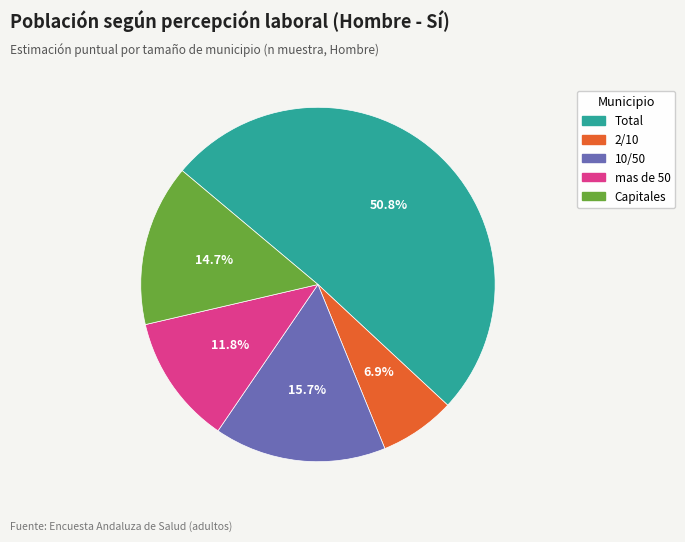

What is the majority slice?

Total